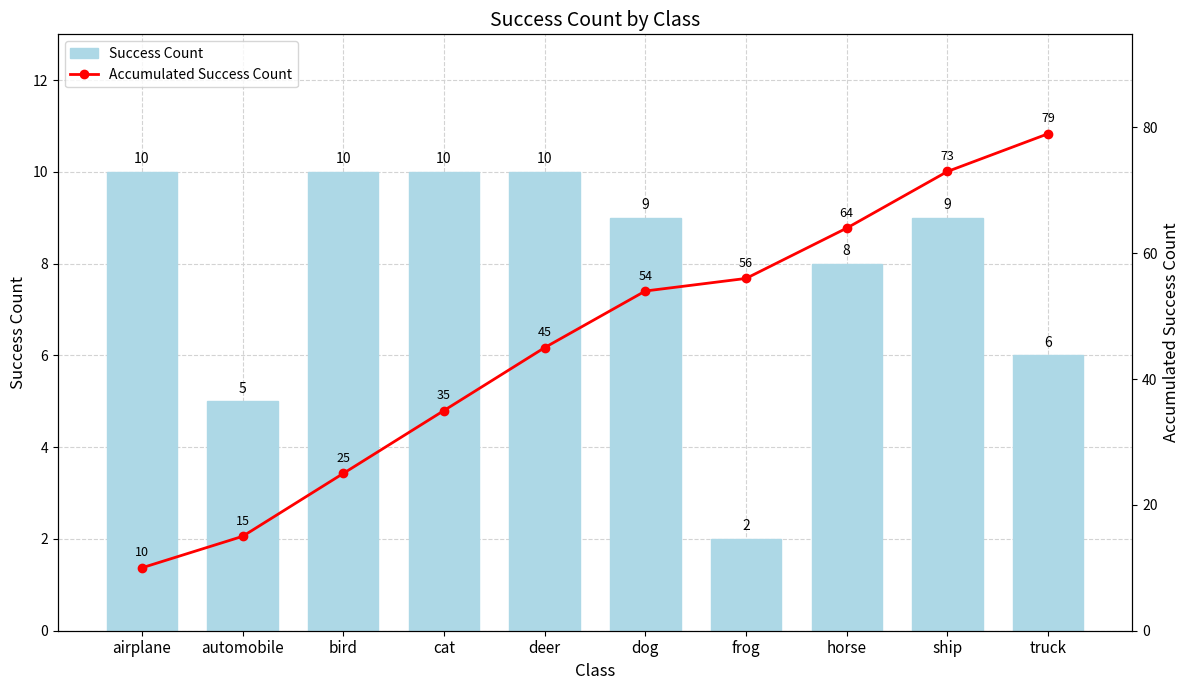

What are all the series names shown in the legend?

Success Count, Accumulated Success Count